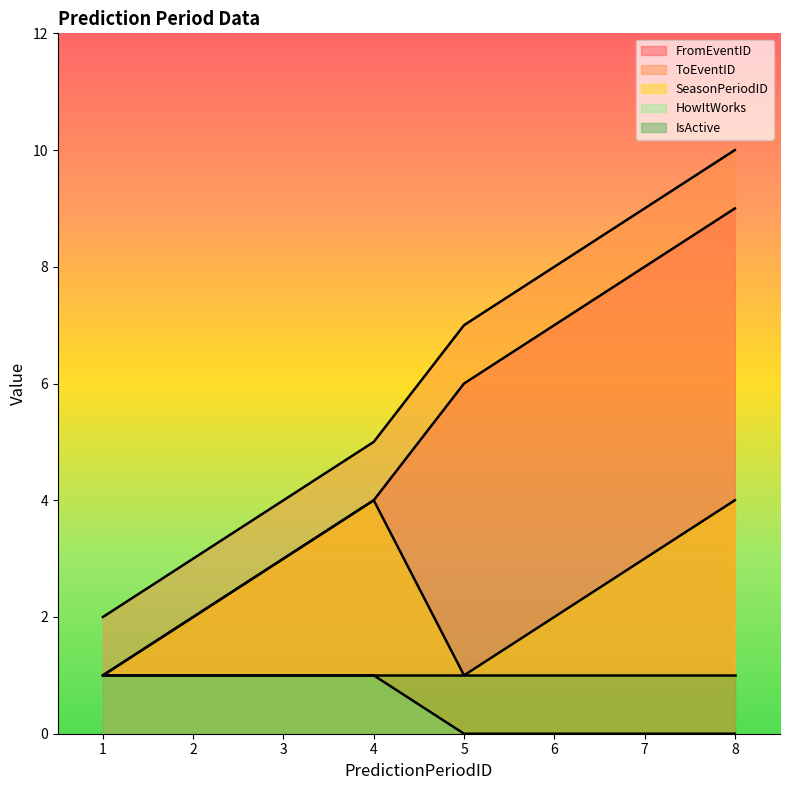

True or false: FromEventID has a value of 8 at 5.

False